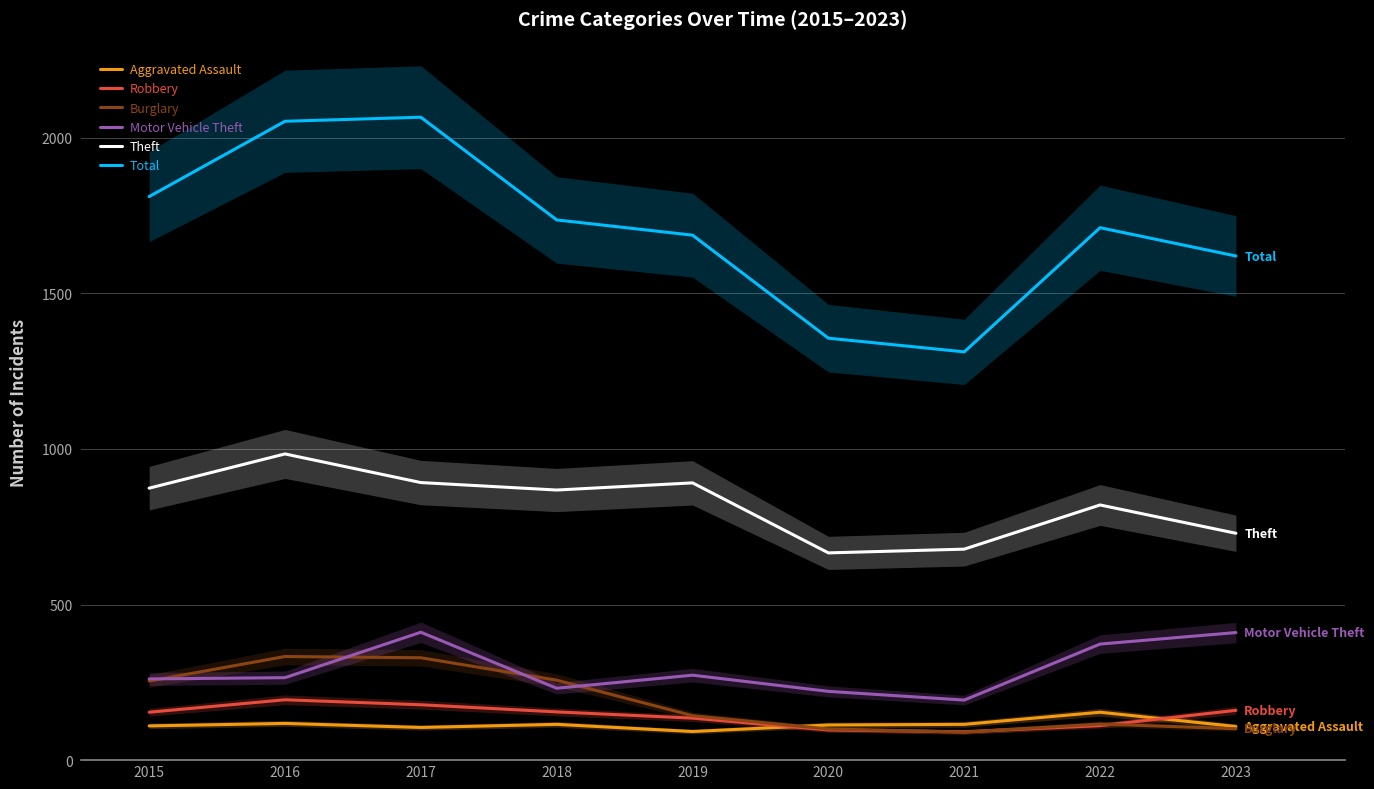

At which category does Total reach its first local peak?

2017